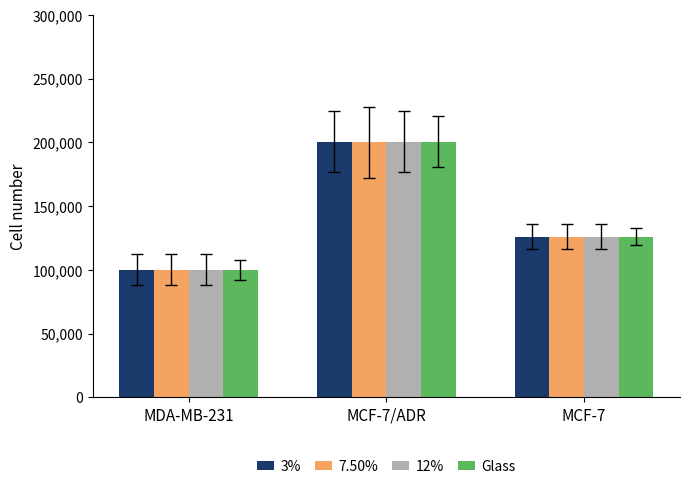

At how many categories does at least one series exceed 116148?

2